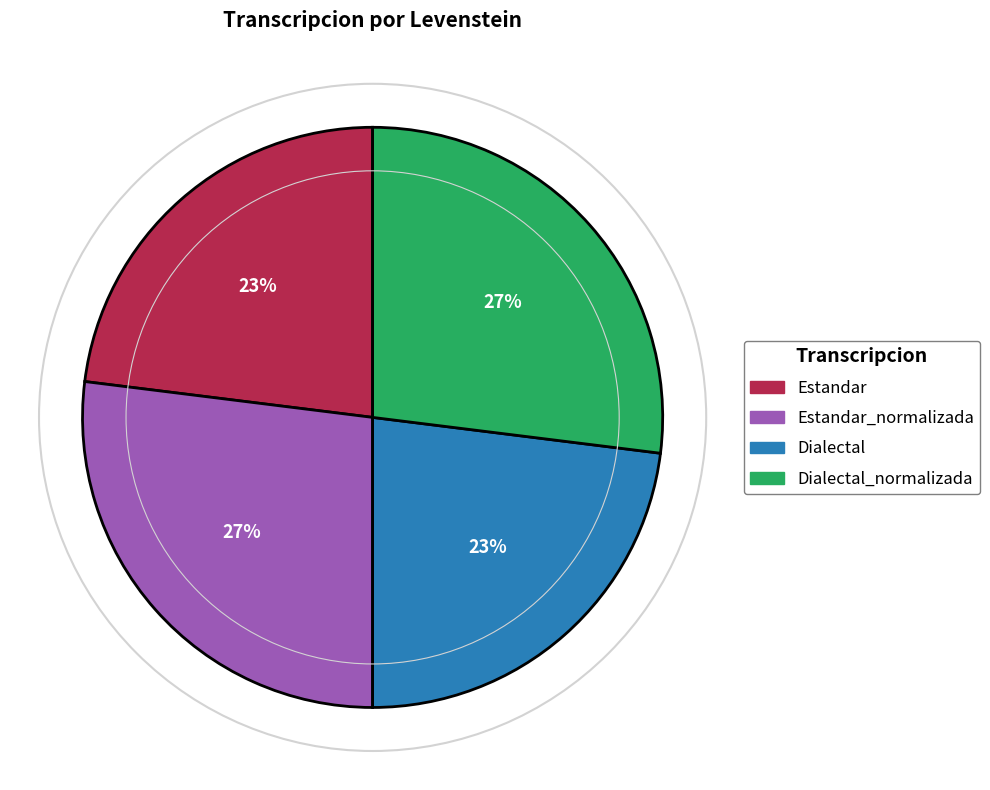

Does any single category account for the majority?

No